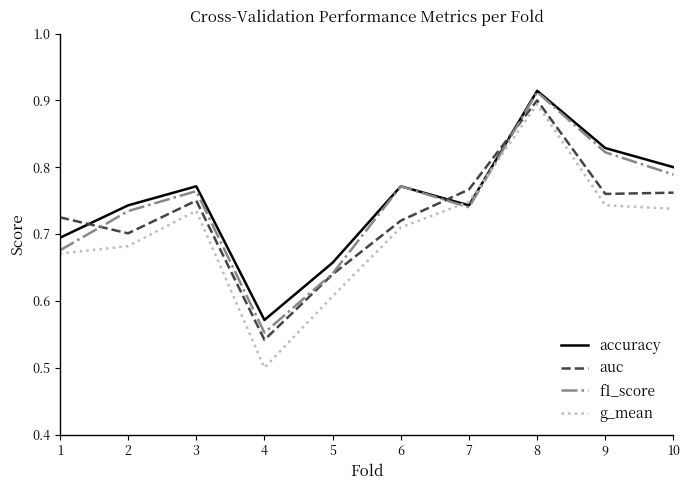

Rank the series by their average value, from lowest to highest.

g_mean, auc, f1_score, accuracy